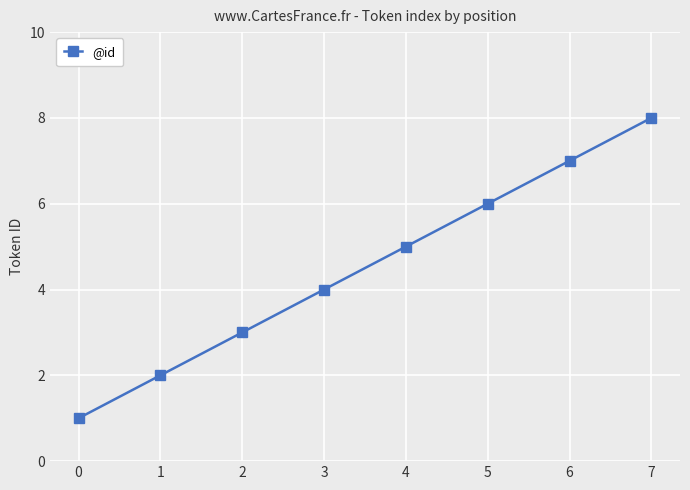

At which label is the value closest to 4?

3